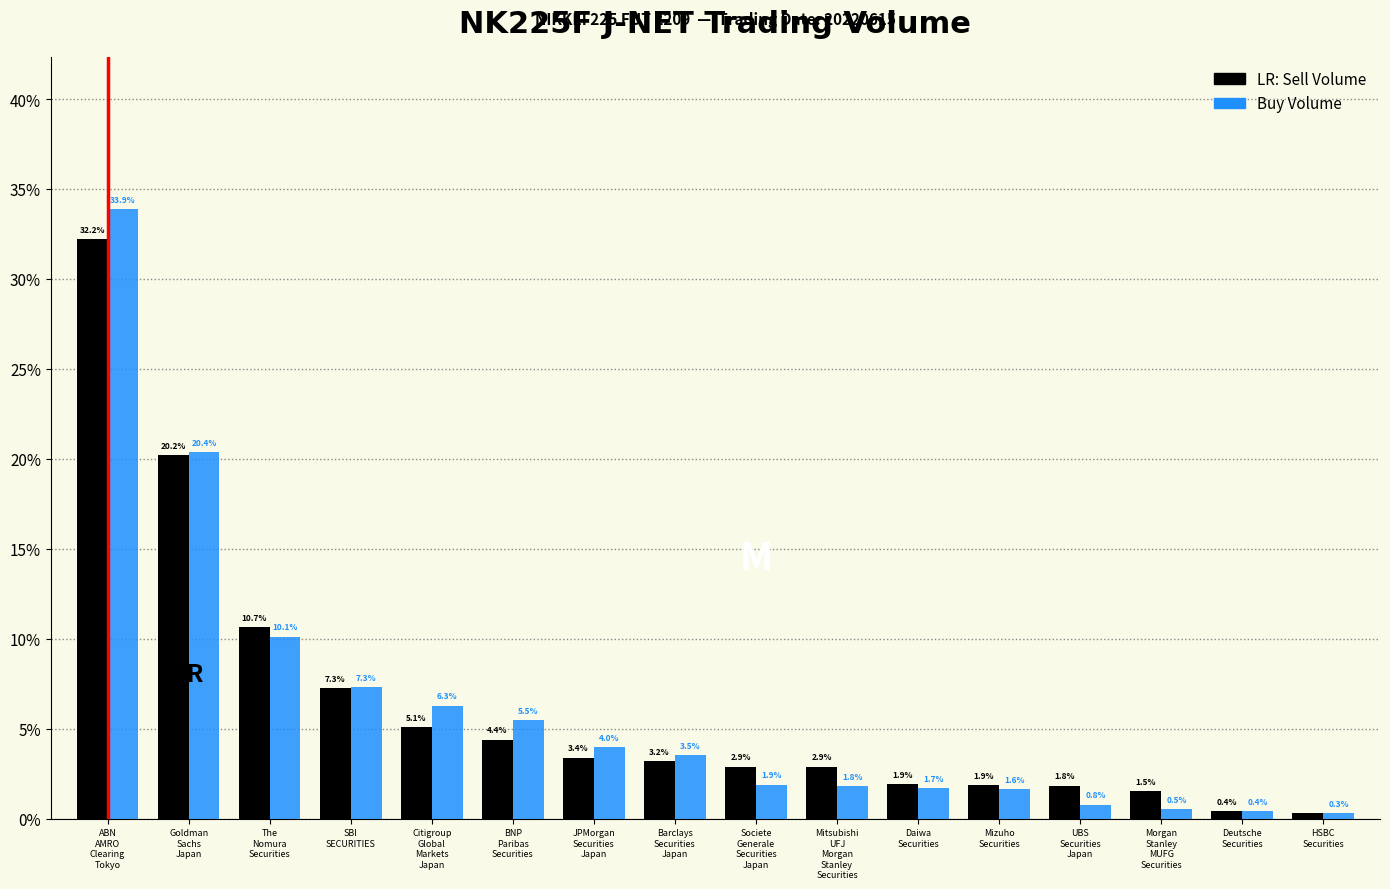

Reading left to right, transcribe all the data shown in this chart.

Sell Volume: 32.2	20.2	10.7	7.3	5.1	4.4	3.4	3.2	2.9	2.9	1.9	1.9	1.8	1.5	0.4	0.3
Buy Volume: 33.9	20.4	10.1	7.3	6.3	5.5	4.0	3.5	1.9	1.8	1.7	1.6	0.8	0.5	0.4	0.3